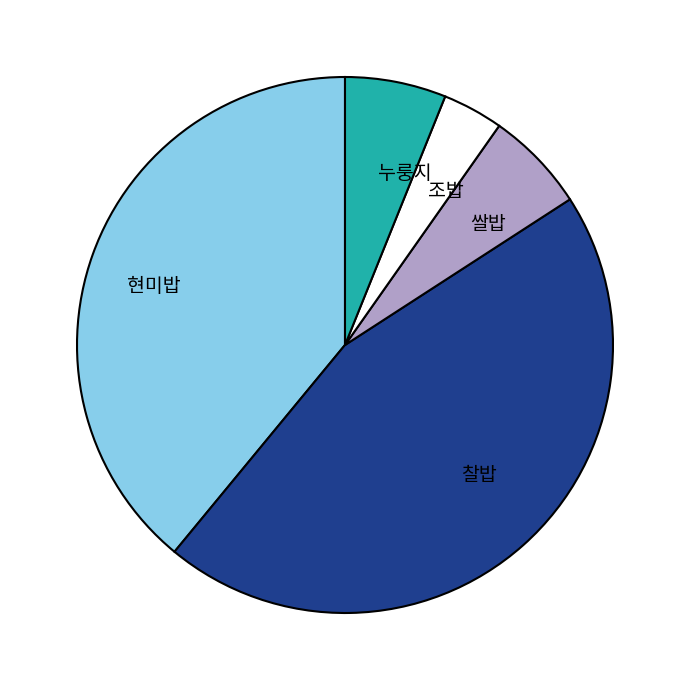

Combined, do 찰밥 and 쌀밥 account for over 50%?

Yes